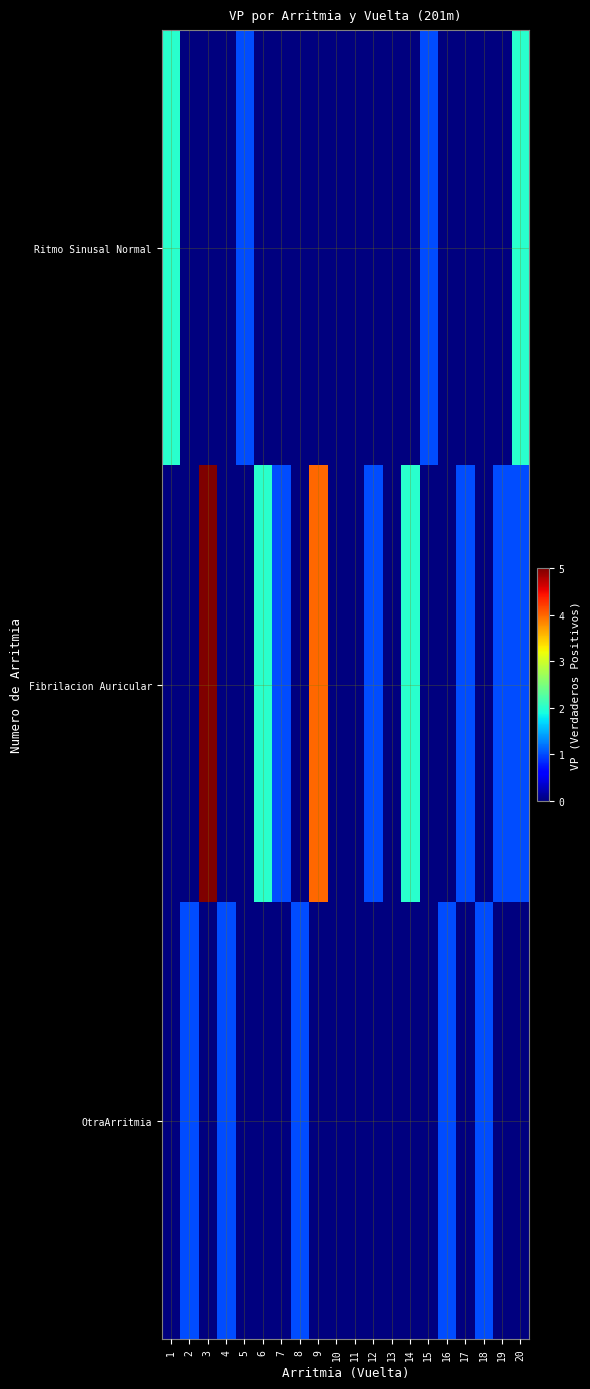

Which series changed the most between 5 and 20?

Ritmo Sinusal Normal